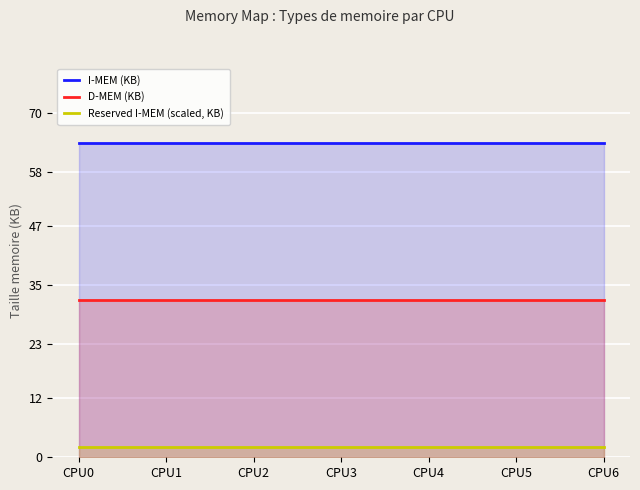

Reading right to left, transcribe all the data shown in this chart.

I-MEM (KB): 64	64	64	64	64	64	64
D-MEM (KB): 32	32	32	32	32	32	32
Reserved I-MEM (scaled, KB): 2	2	2	2	2	2	2